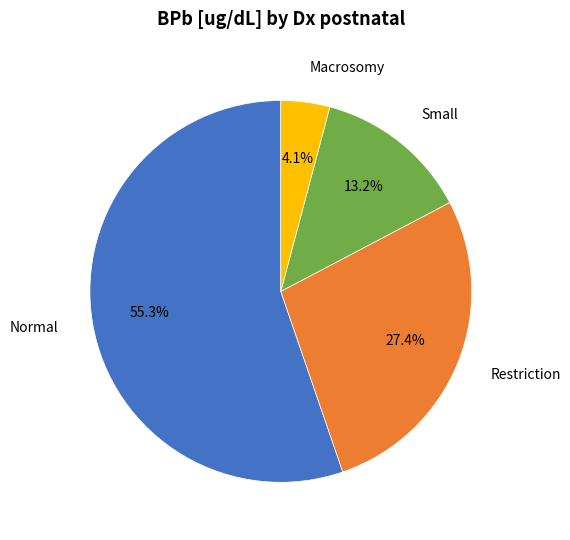

Which category has the biggest portion of the pie?

Normal